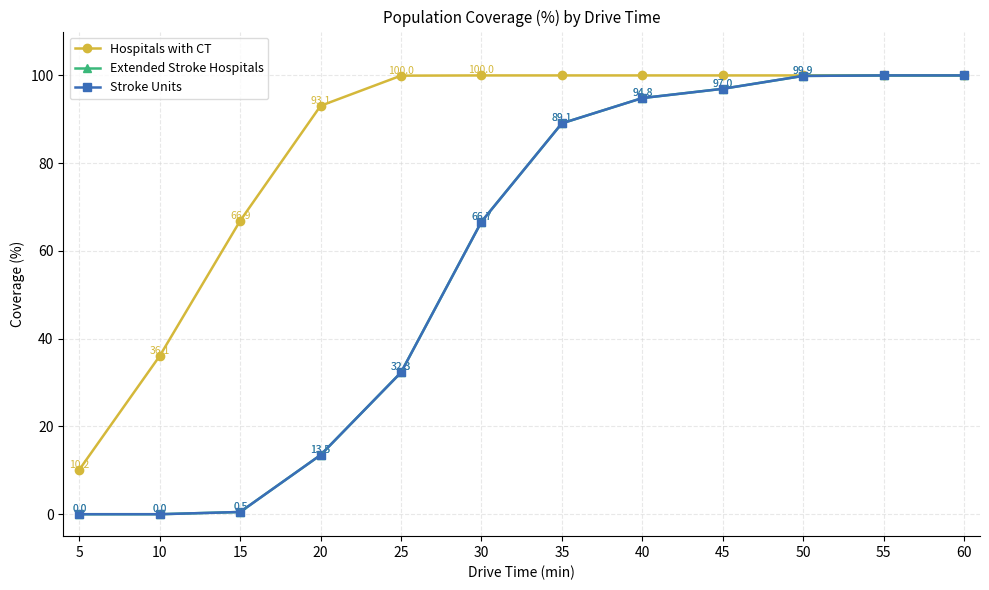

Which label corresponds to the smallest value in the chart?

5